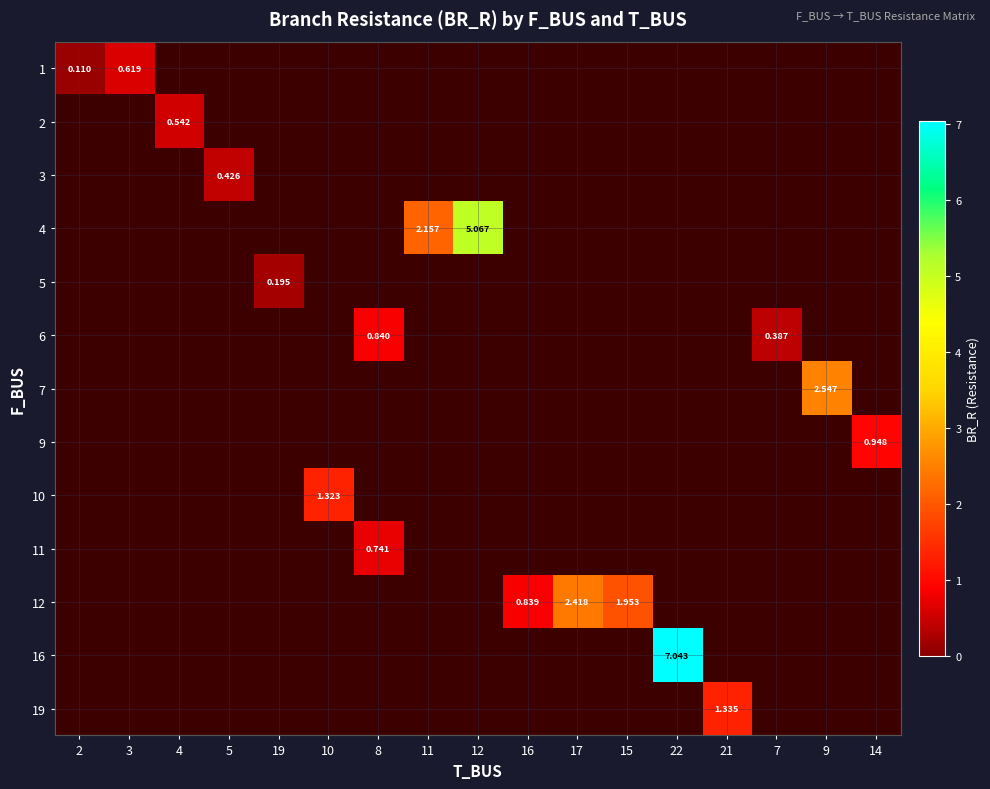

Count the 5 values in the range 0 to 1.

17